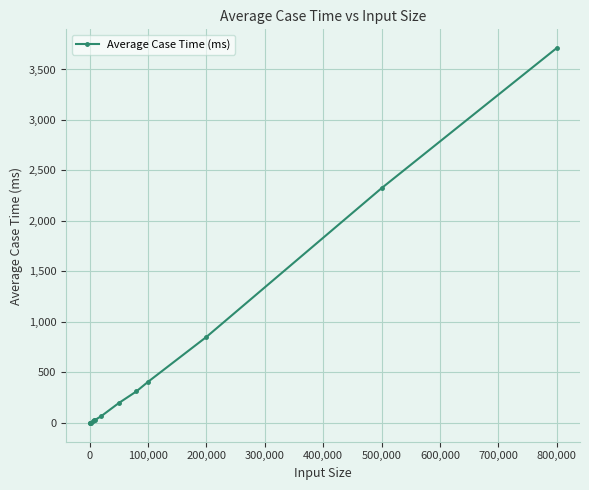

How many categories are shown in the chart?

13